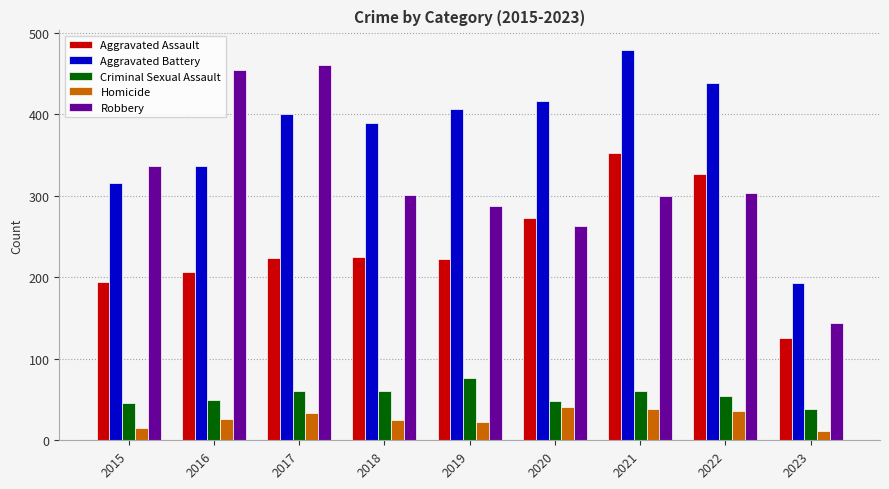

True or false: Criminal Sexual Assault has a value of 61 at 2017.

True